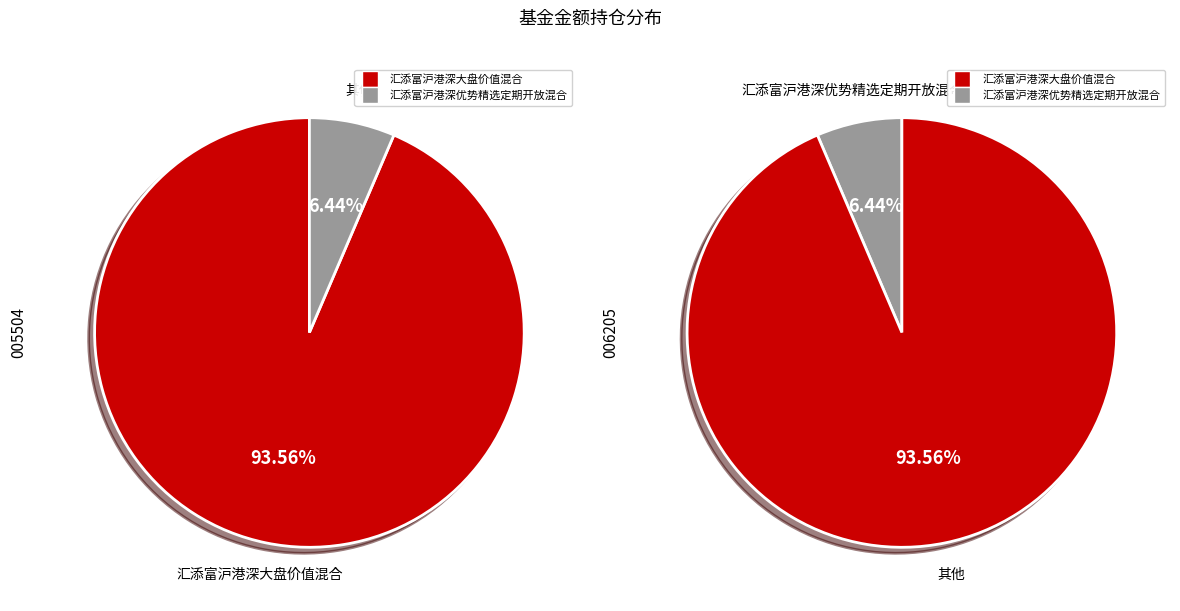

Is the sum of 汇添富沪港深大盘价值混合 and 汇添富沪港深优势精选定期开放混合 greater than half?

Yes